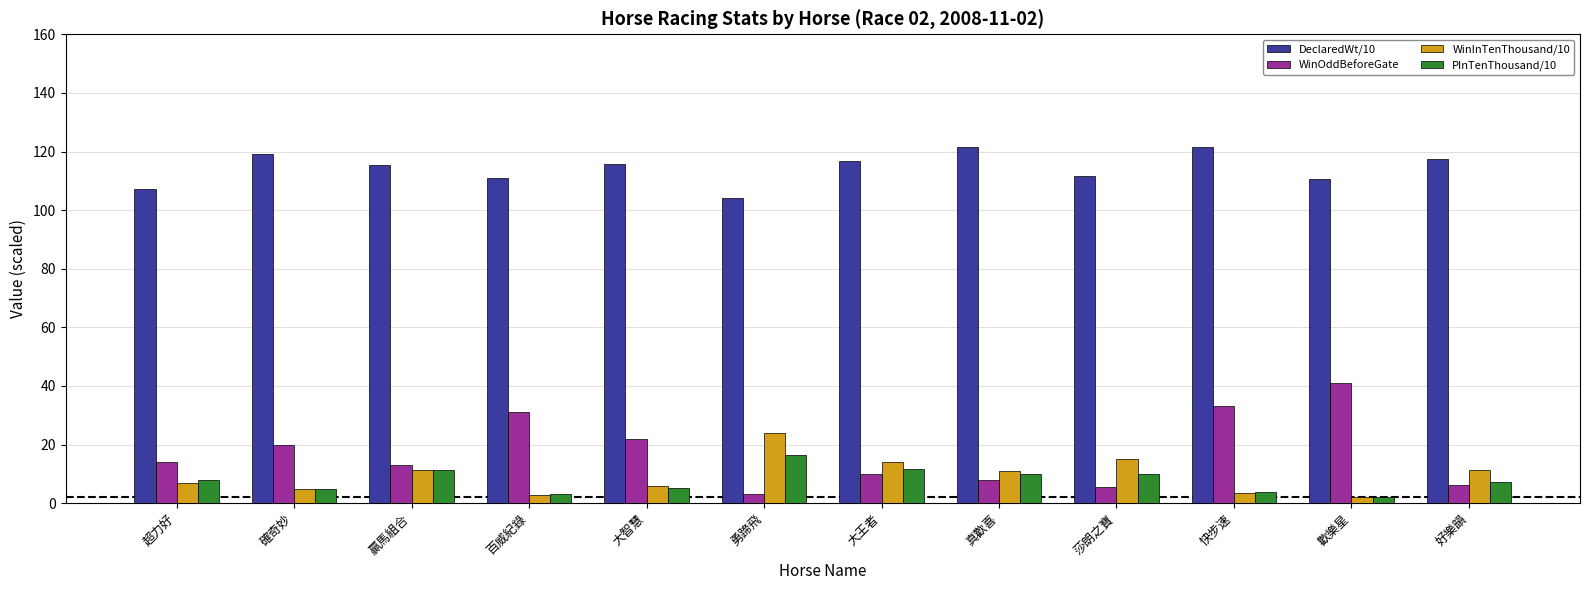

What position from the left is 確奇妙?

2